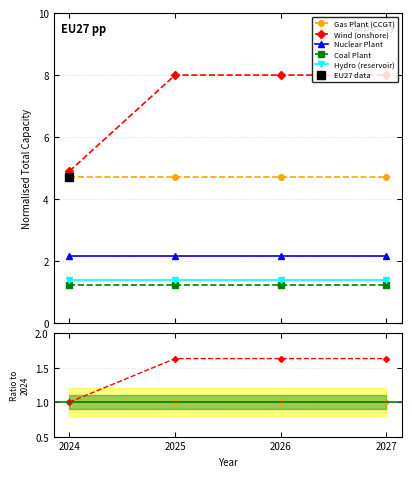

At which category is the sum across all series the highest?

2025